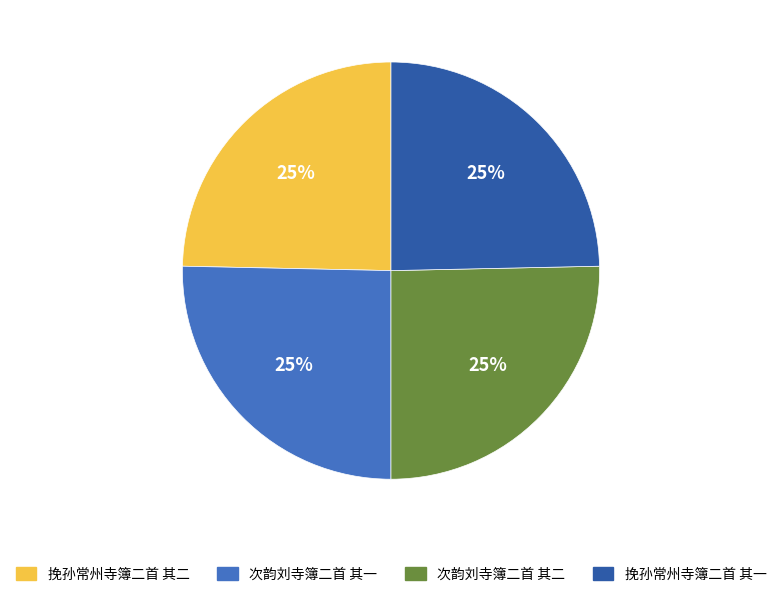

Approximately how many times larger is the value at 挽孙常州寺簿二首 其二 compared to 次韵刘寺簿二首 其二?

1.0